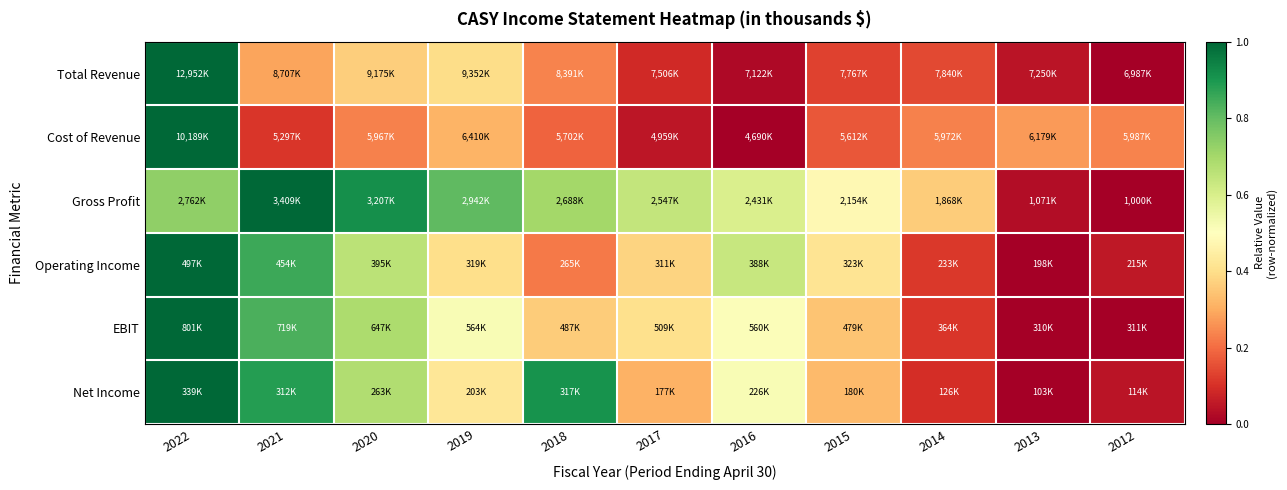

Between 2022 and 2019, which series saw the biggest shift?

Cost of Revenue